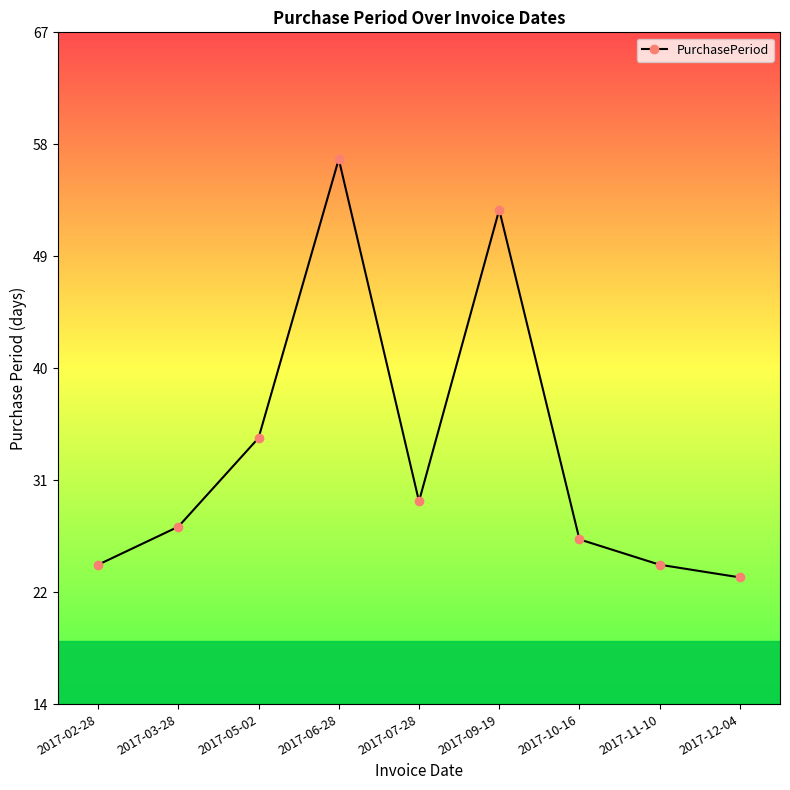

Reading left to right, what are all the values shown in this chart?

25	28	35	57	30	53	27	25	24